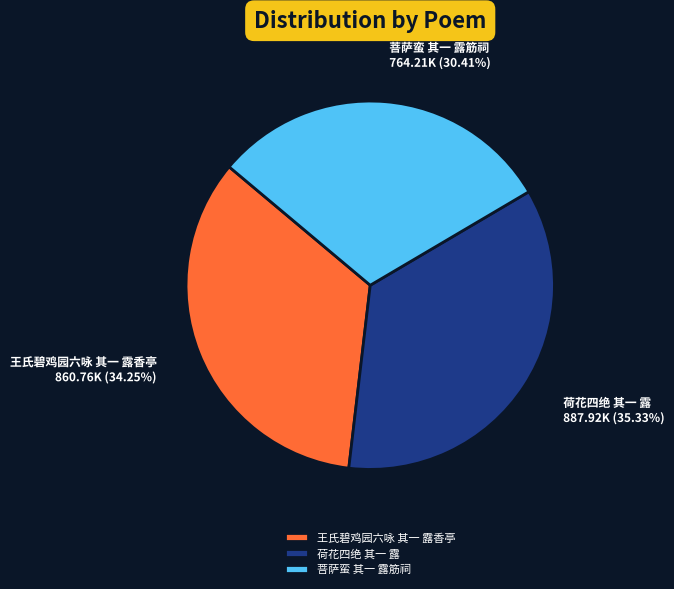

What percentage do 荷花四绝 其一 露 and 王氏碧鸡园六咏 其一 露香亭 together represent?

69.6%